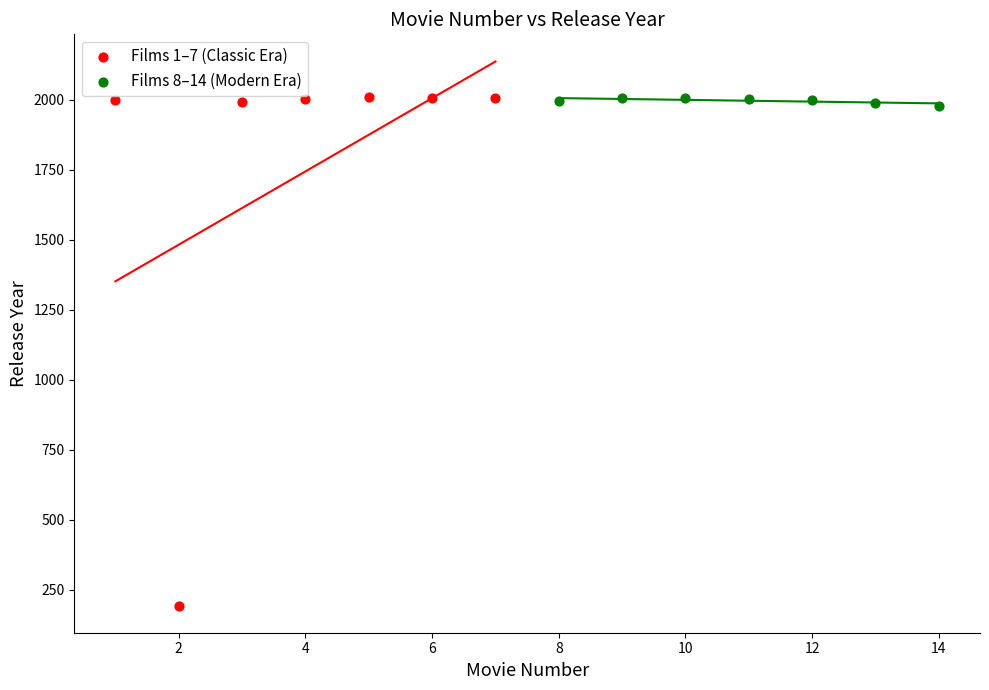

Which series has the largest Y range (max minus min)?

Films 1–7 (Classic Era)